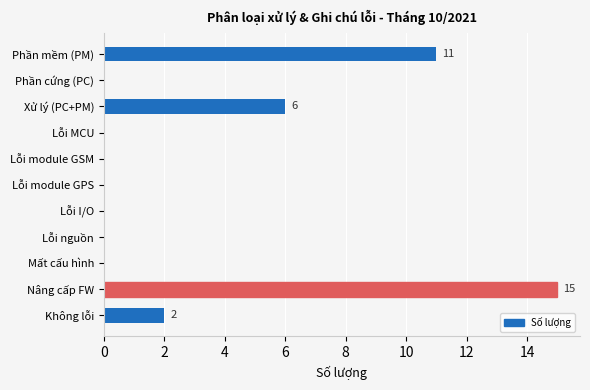

What is the sum of all values?

34